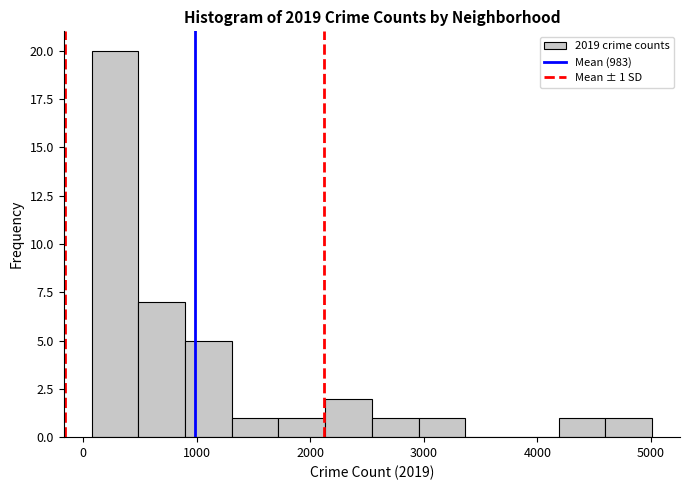

Which range on the x-axis has the tallest bar?

100 to 500